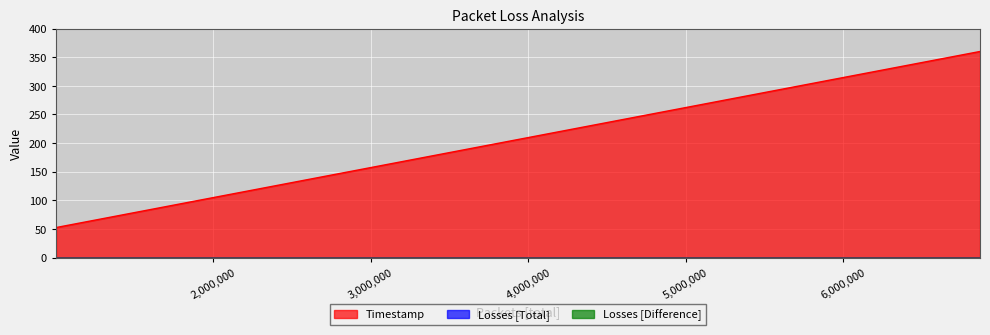

What is the minimum value for Timestamp?

52.4